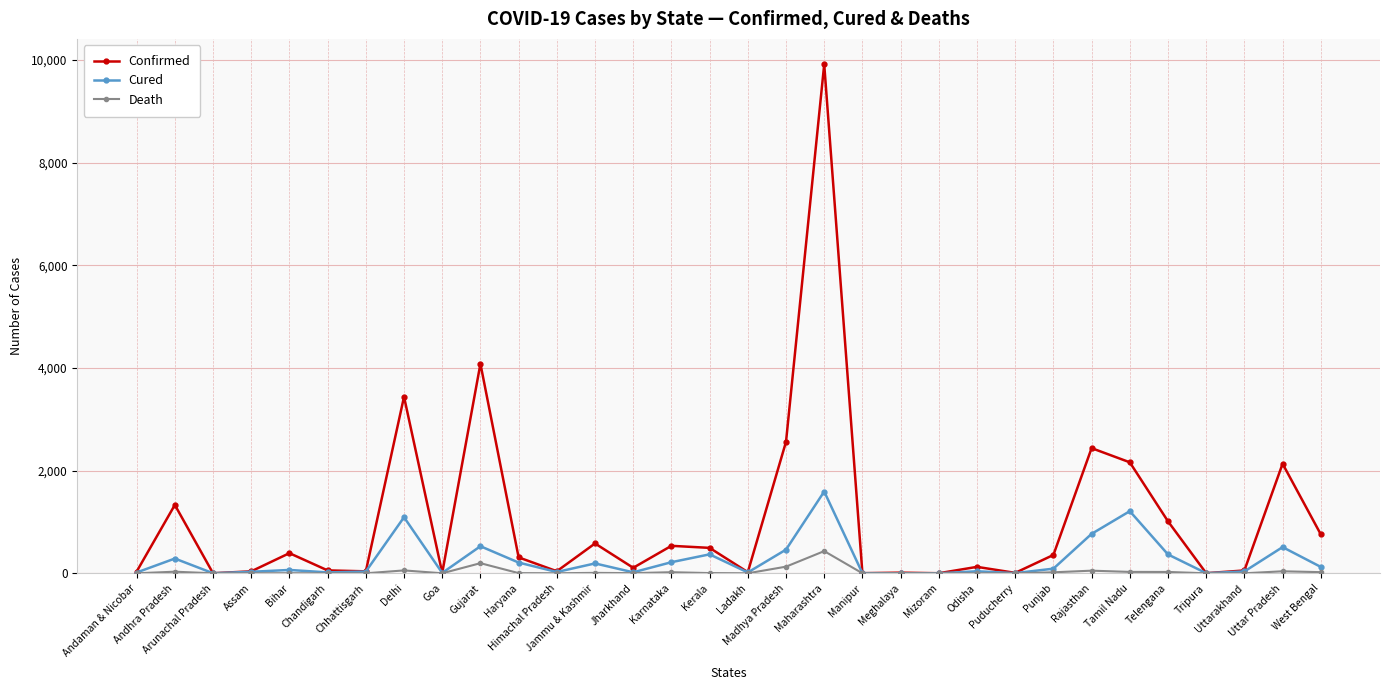

Rank the series by their maximum value, from lowest to highest.

Death, Cured, Confirmed